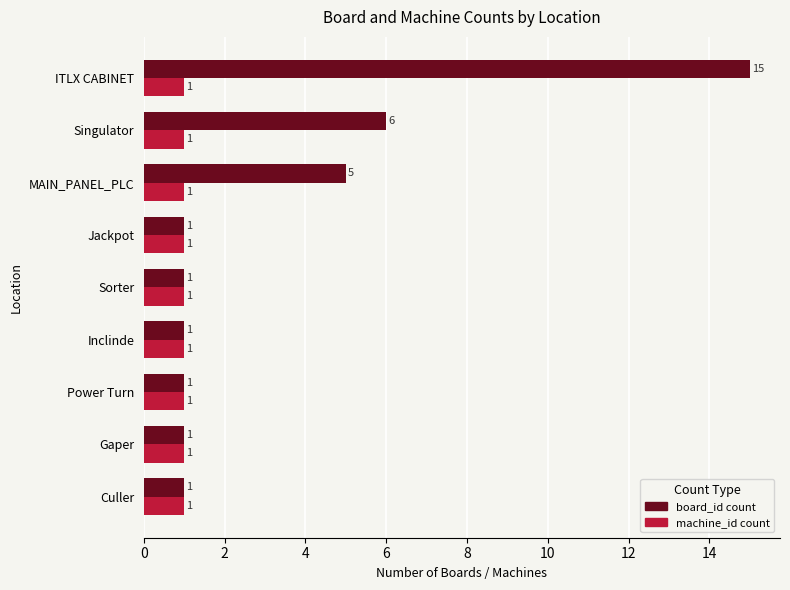

Which category has the highest value in the board_id count series?

ITLX CABINET